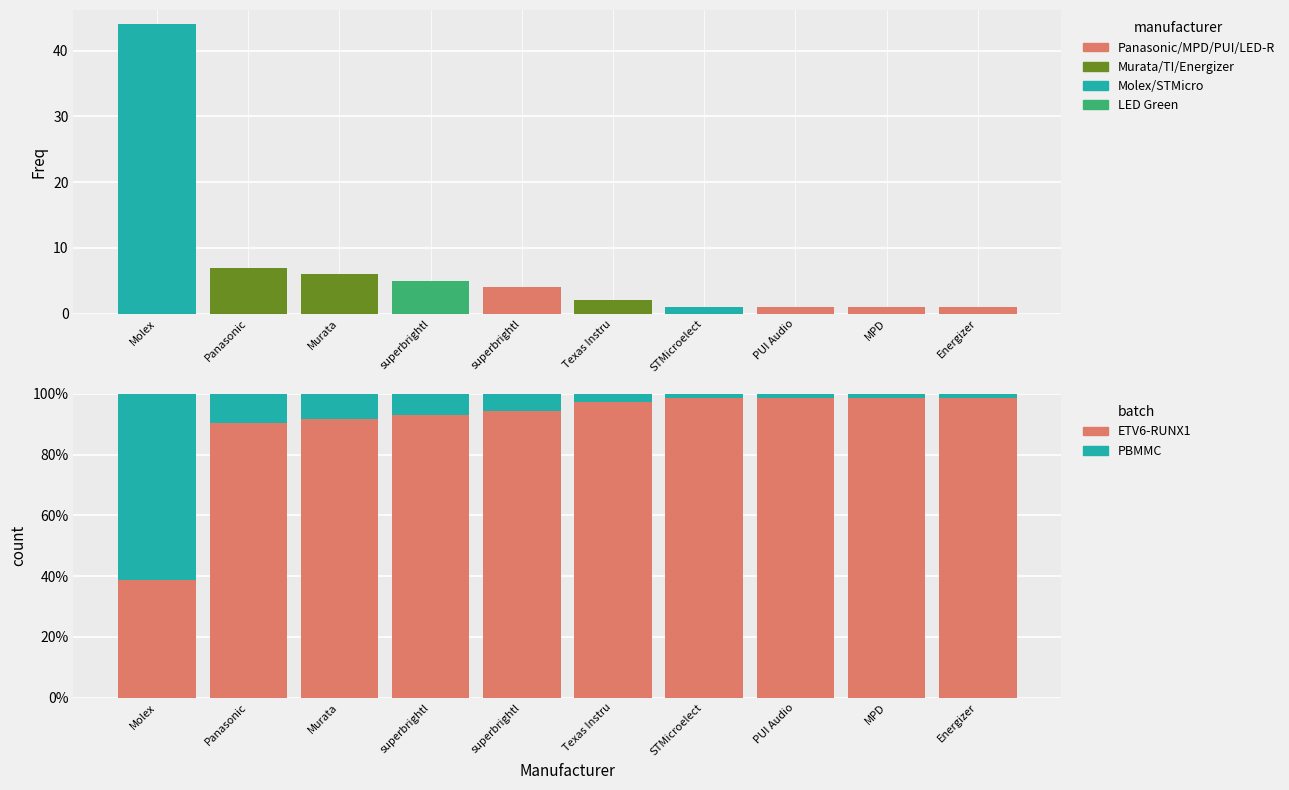

At how many categories does at least one series exceed 29?

1